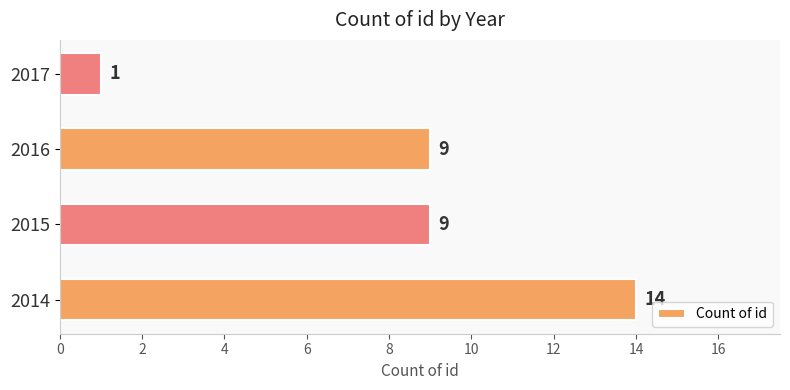

The chart shows a value of 1 at 2017. True or false?

True